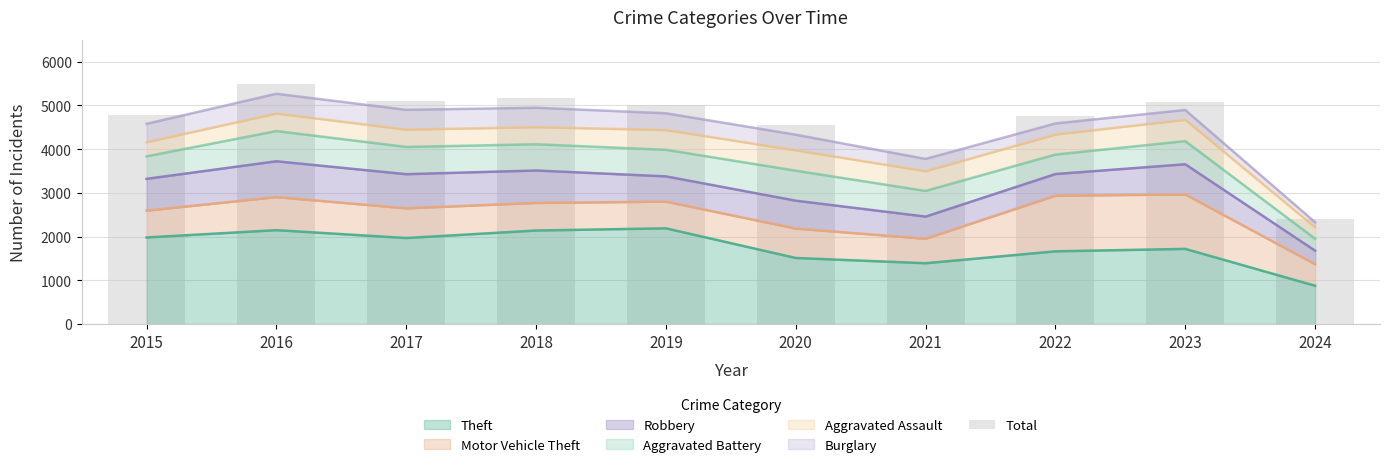

Which label corresponds to the smallest value in the chart?

2024